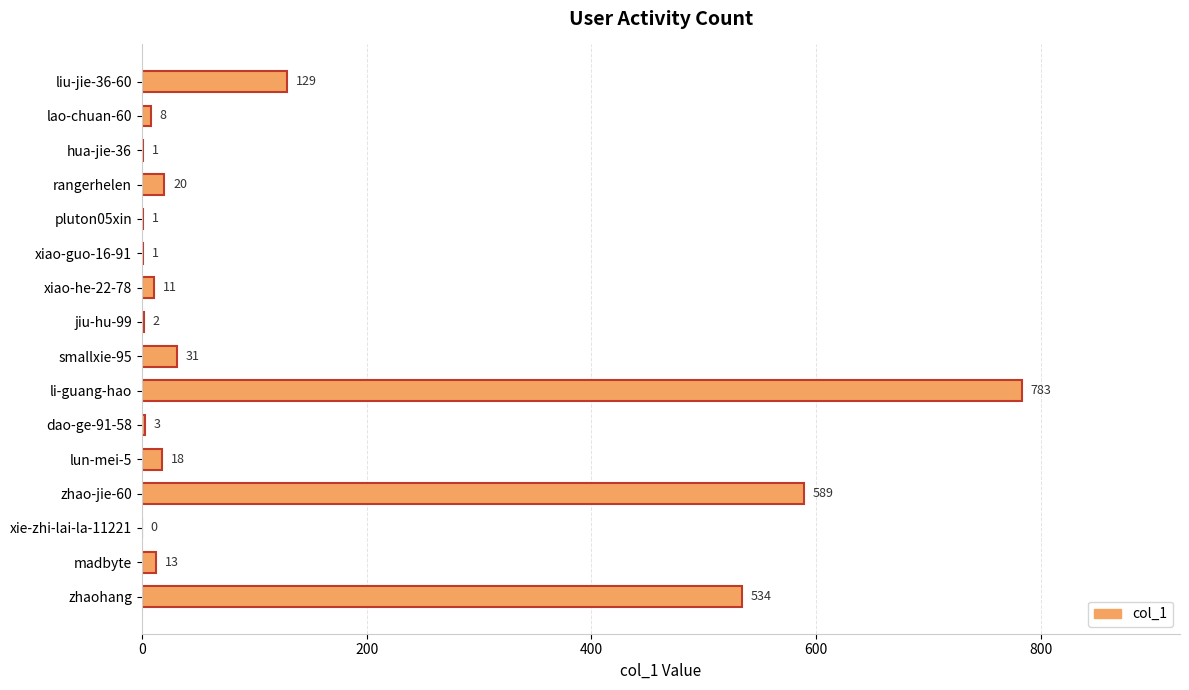

Between li-guang-hao and madbyte, which is larger?

li-guang-hao